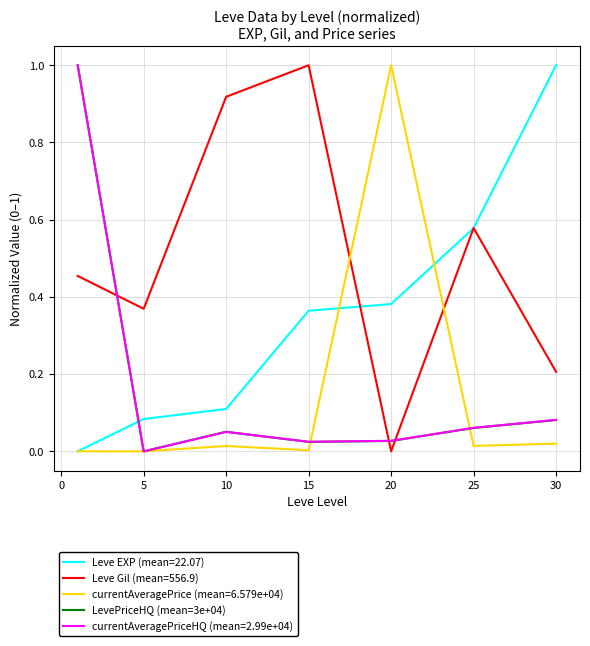

Which series has the largest total across all categories?

Leve Gil (mean=556.9)